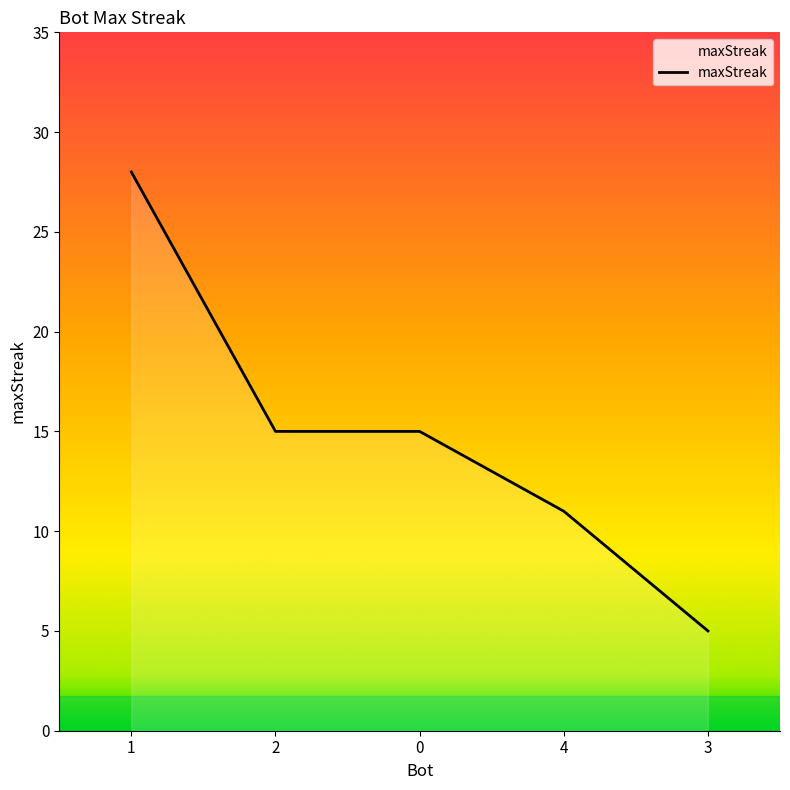

How many lines are shown in the chart?

1